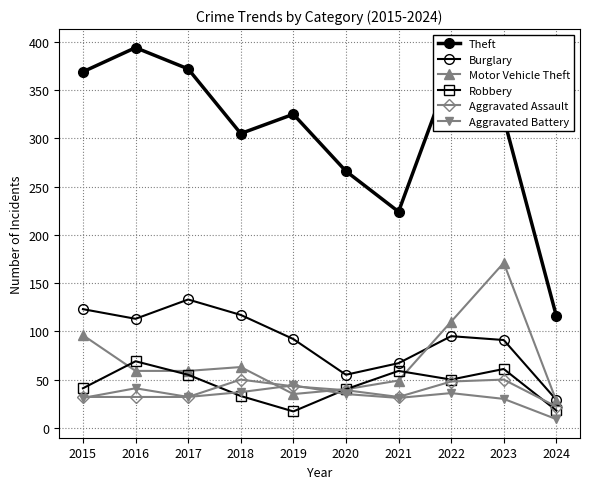

The value of Burglary at 2015 is 181. True or false?

False